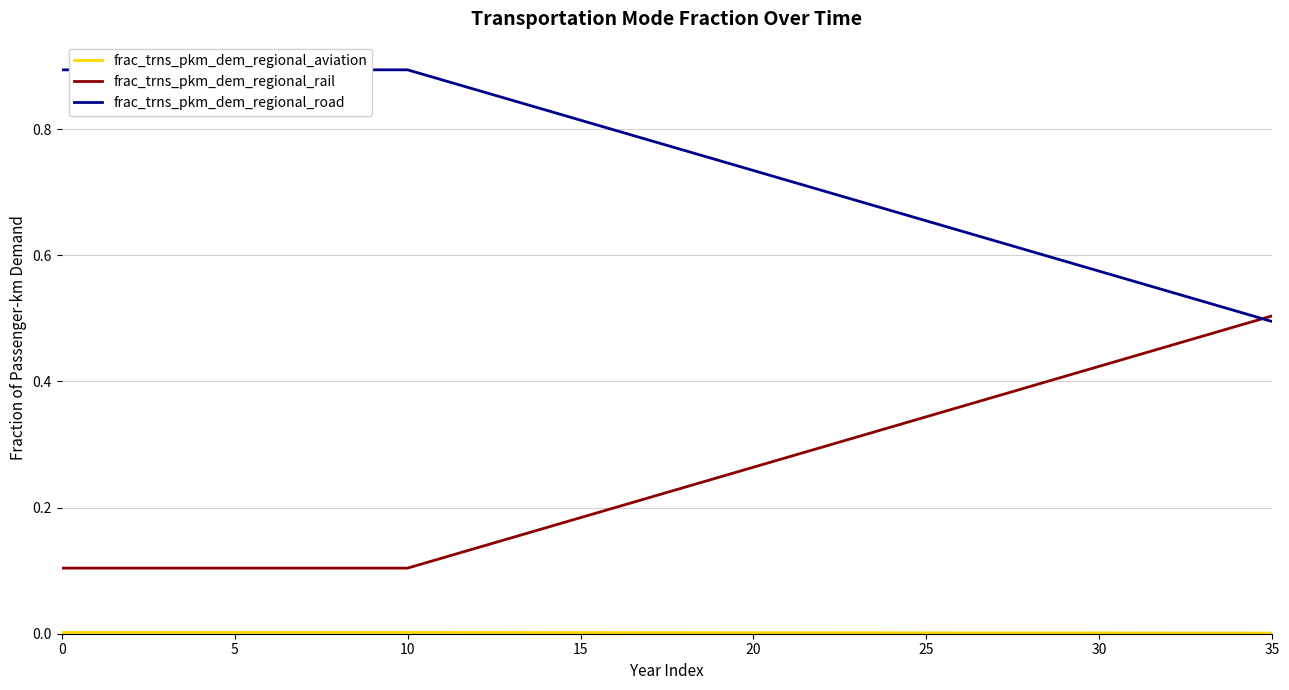

Count the frac_trns_pkm_dem_regional_road values in the range 0 to 1.

36